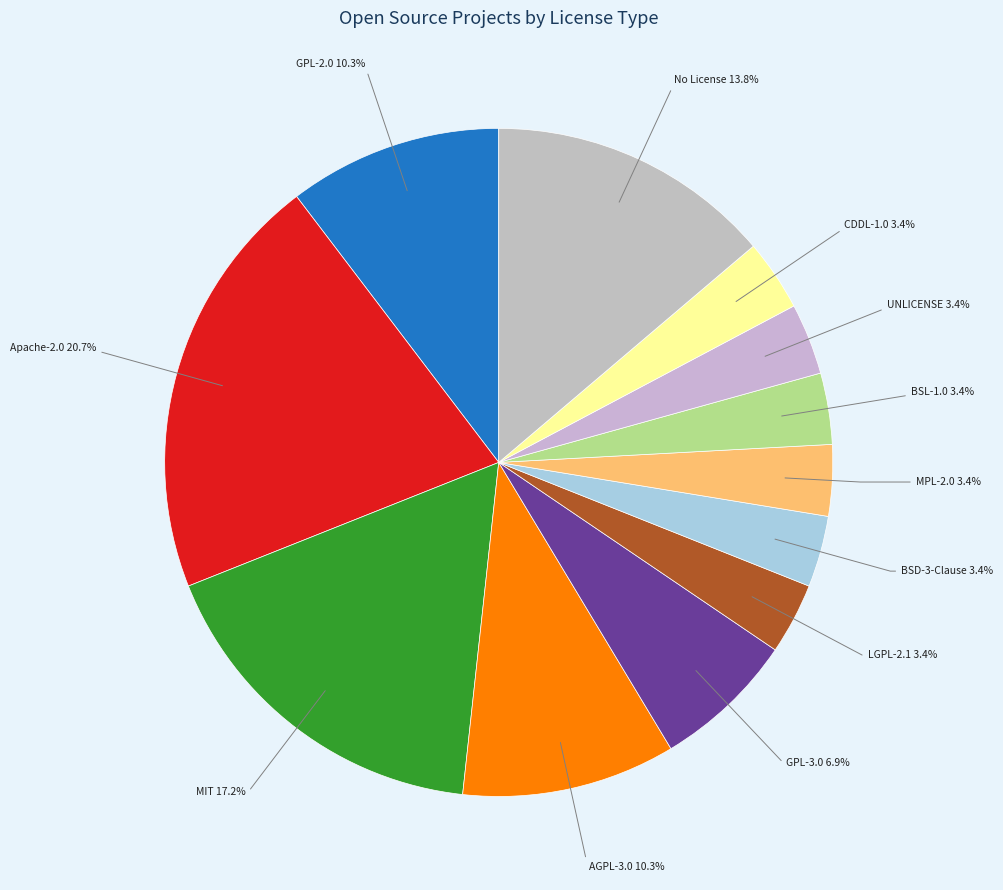

How many segments does this pie chart have?

12